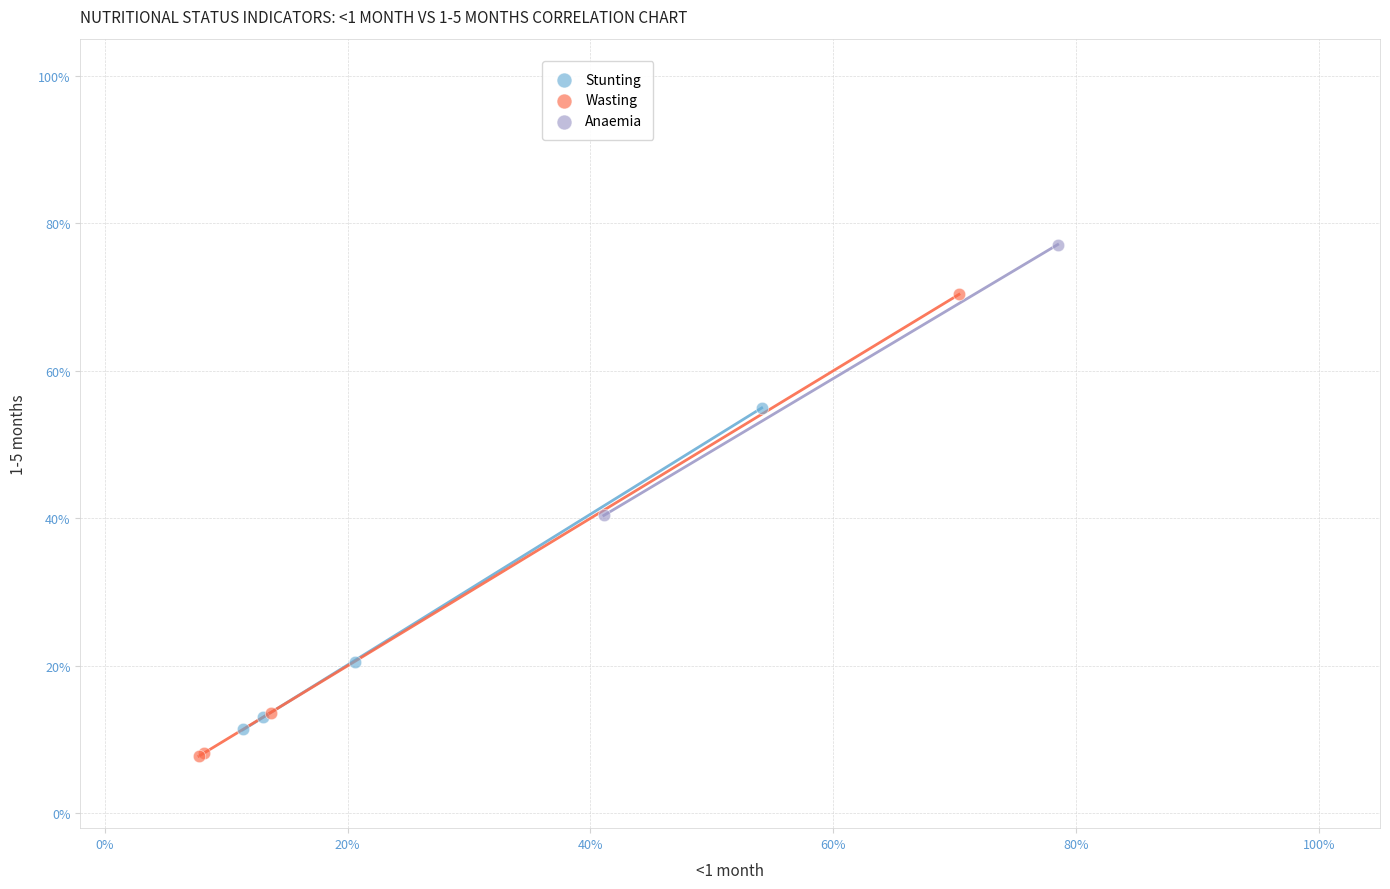

What are all the series names shown in the legend?

Stunting, Wasting, Anaemia